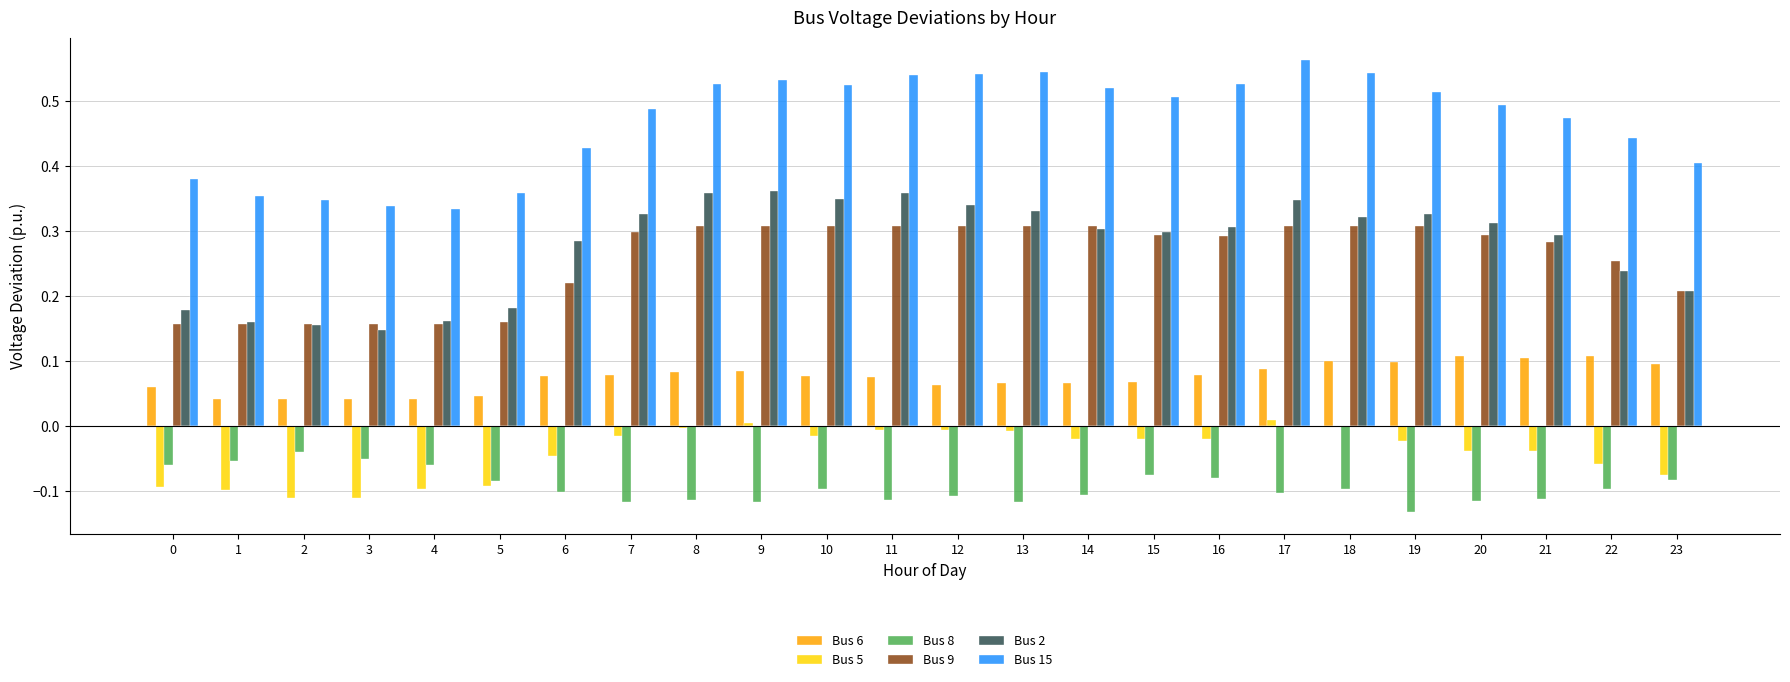

Does the chart contain stacked bars?

No